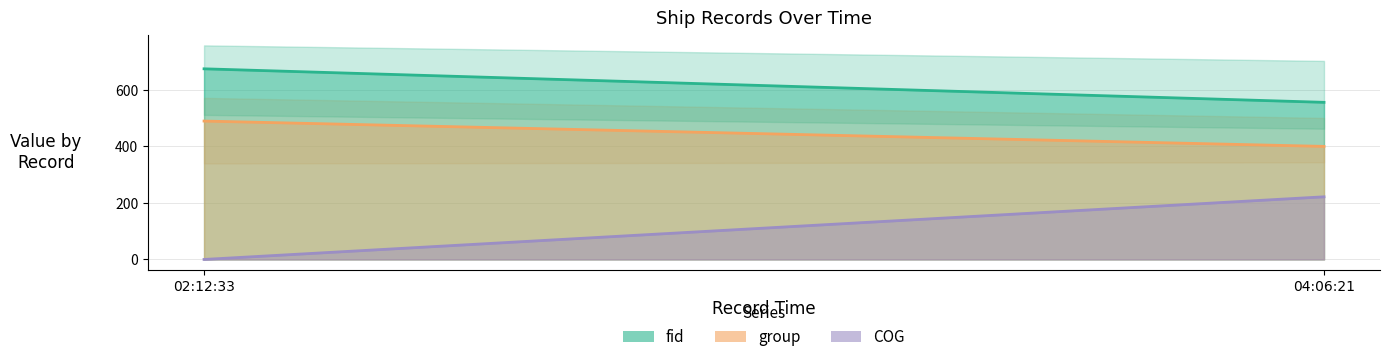

At 2024-04-25 04:06:21, list the series in order from smallest to largest.

COG, group, fid